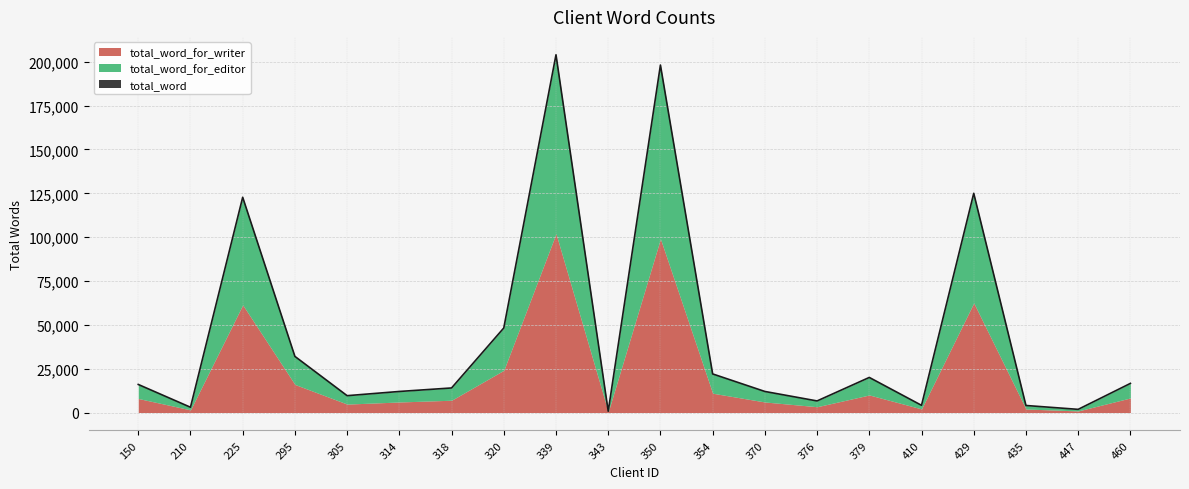

How many lines are shown in the chart?

3